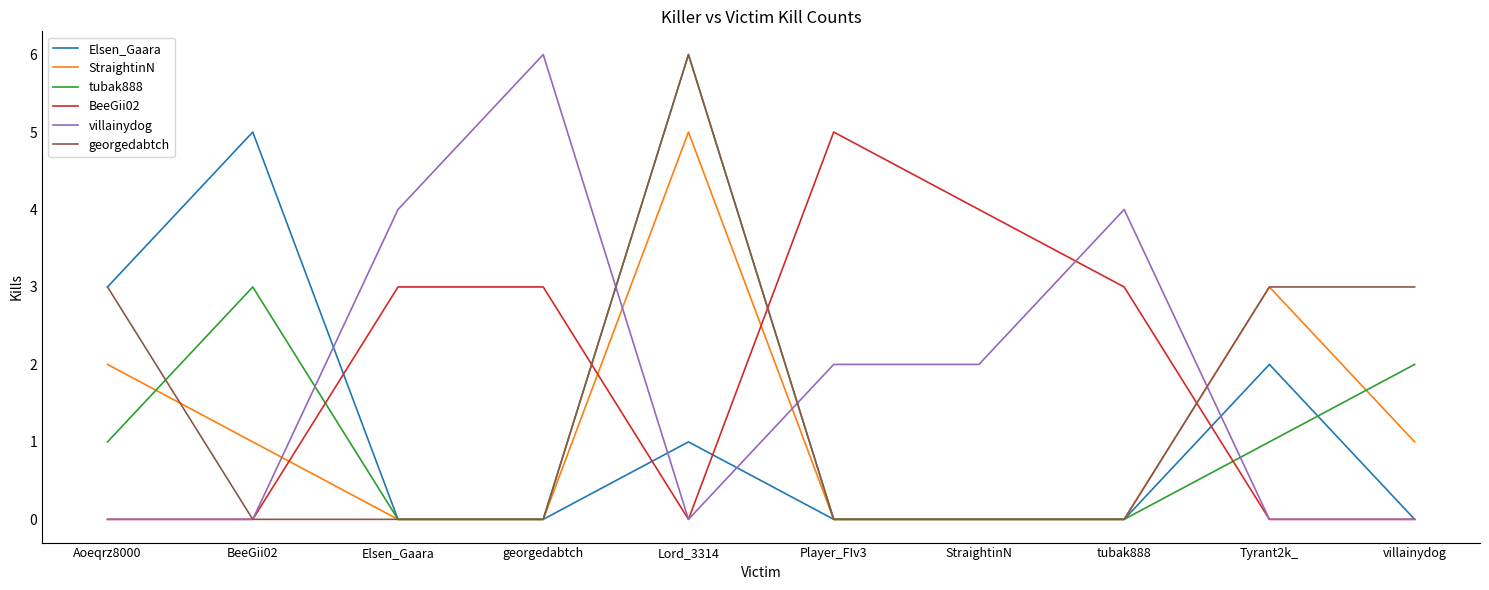

How many intersections are there between villainydog and StraightinN?

4